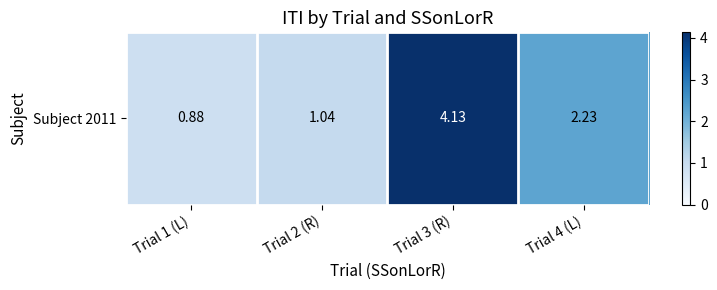

What is the approximate value at Trial 2 (R)?

1.0